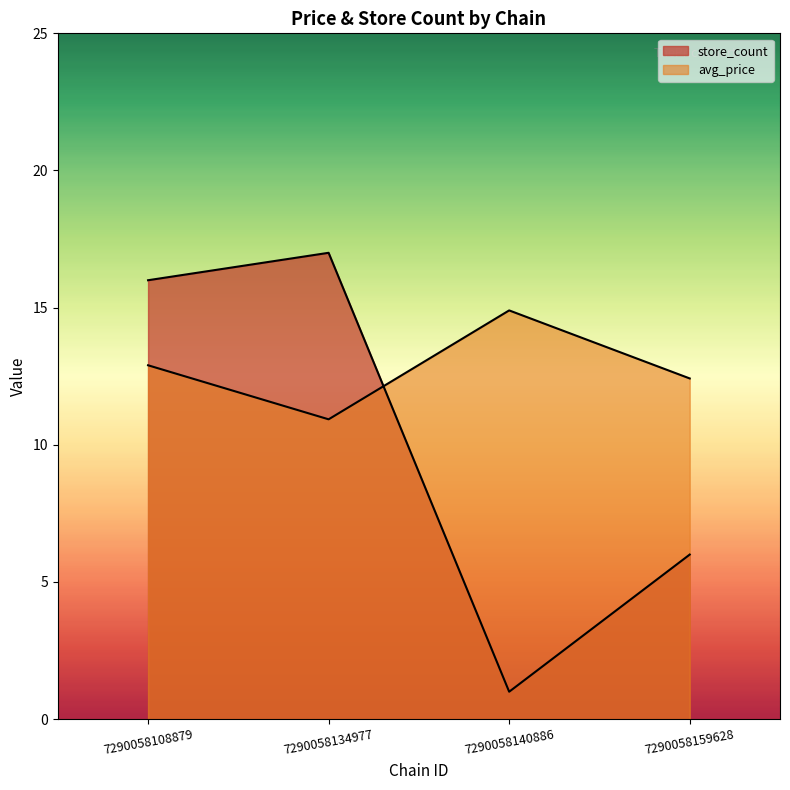

True or false: store_count and avg_price cross at least once.

True